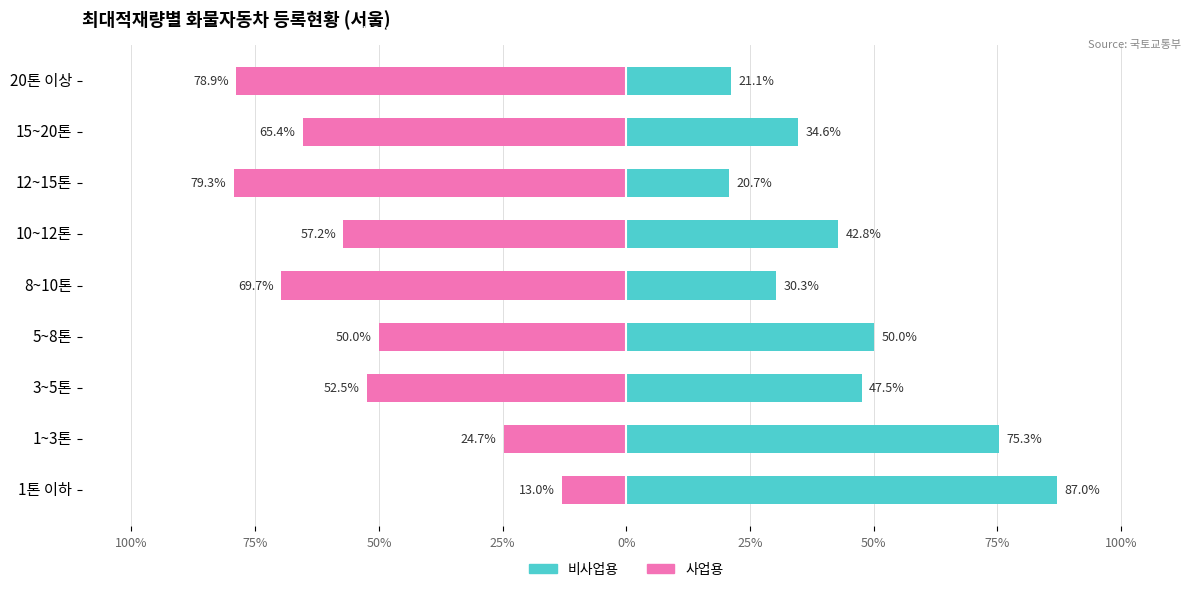

At how many categories does at least one series exceed -32?

9